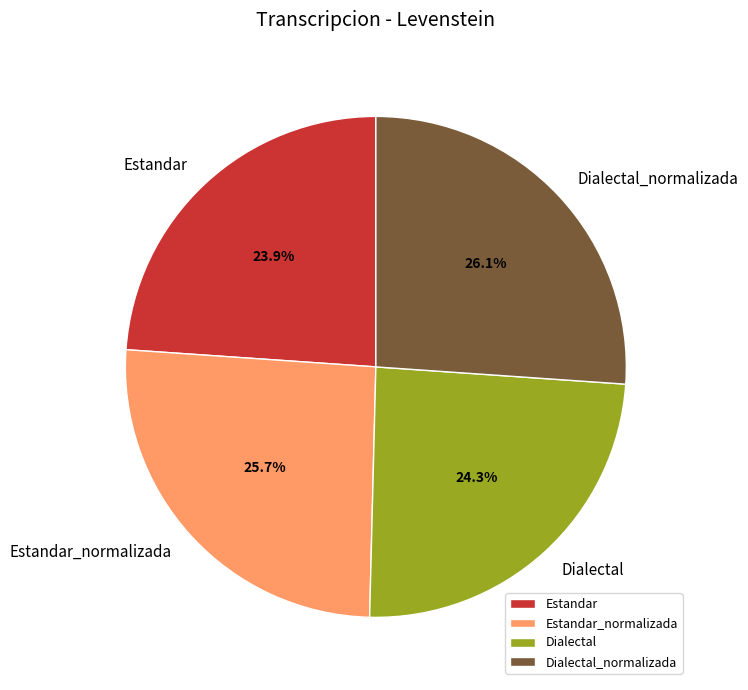

Count the number of slices in the pie.

4